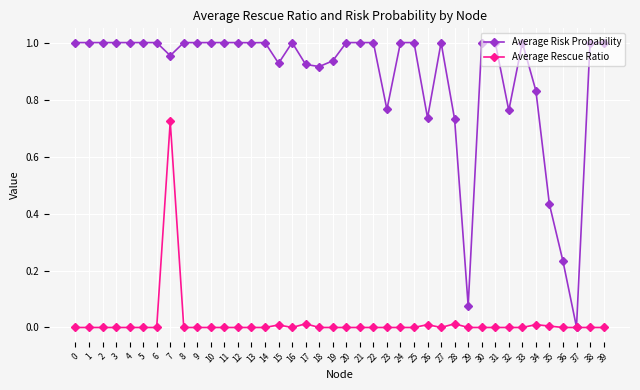

How many categories are shown in the chart?

40